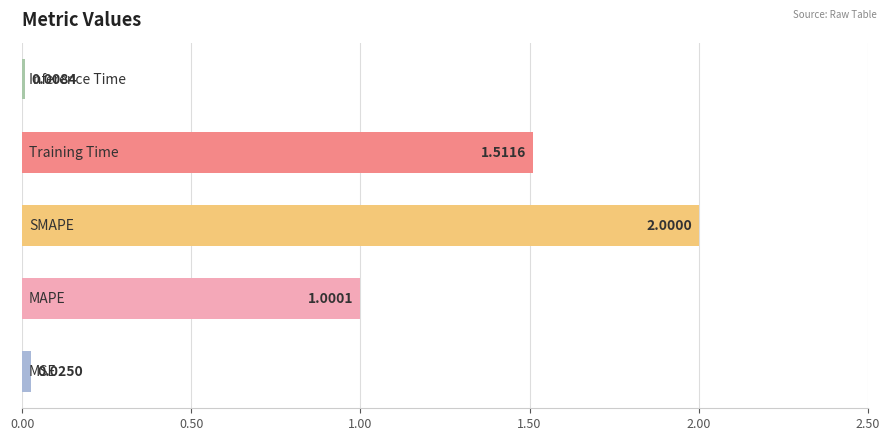

What is the sum of all values?

4.5